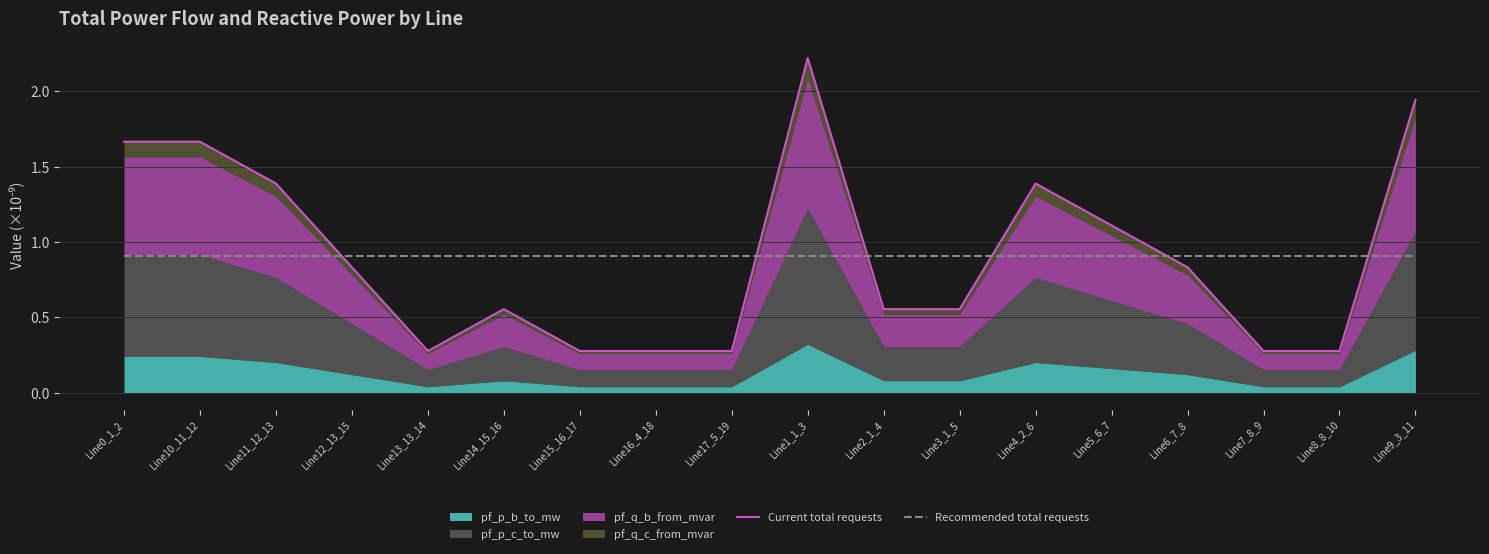

Which series changed the most between Line0_1_2 and Line3_1_5?

Current total requests